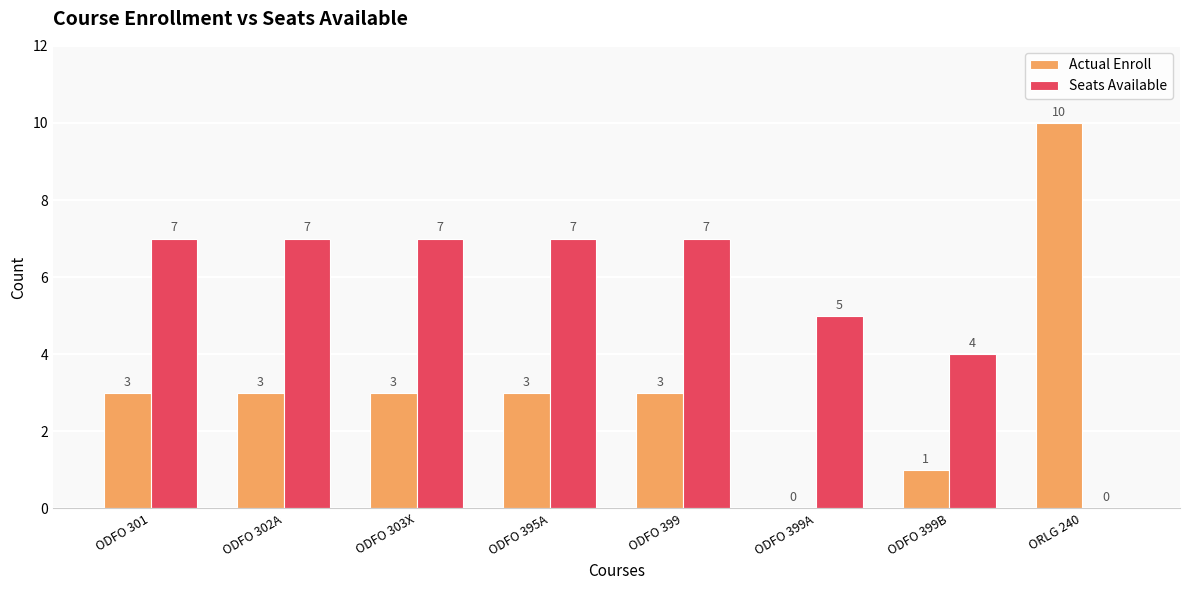

Which category has the highest value in the Actual Enroll series?

ORLG 240